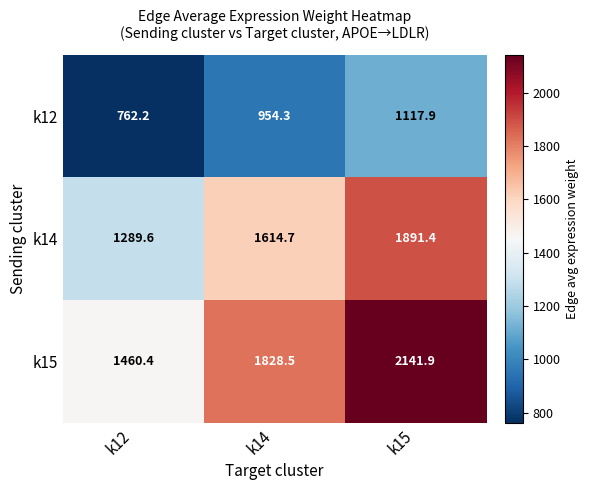

What is the difference between the maximum and minimum values in the k15 series?

681.5